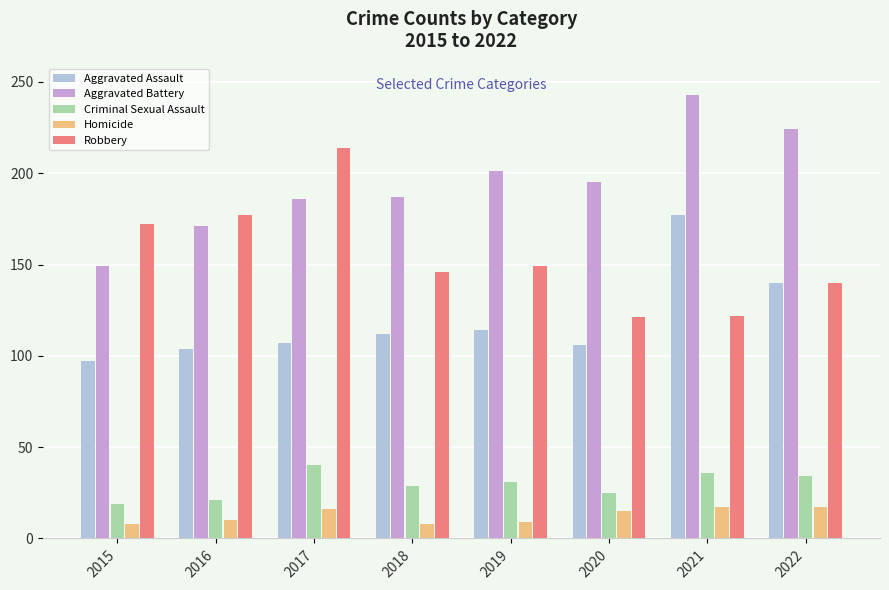

True or false: Aggravated Battery has a value of 243 at 2021.

True